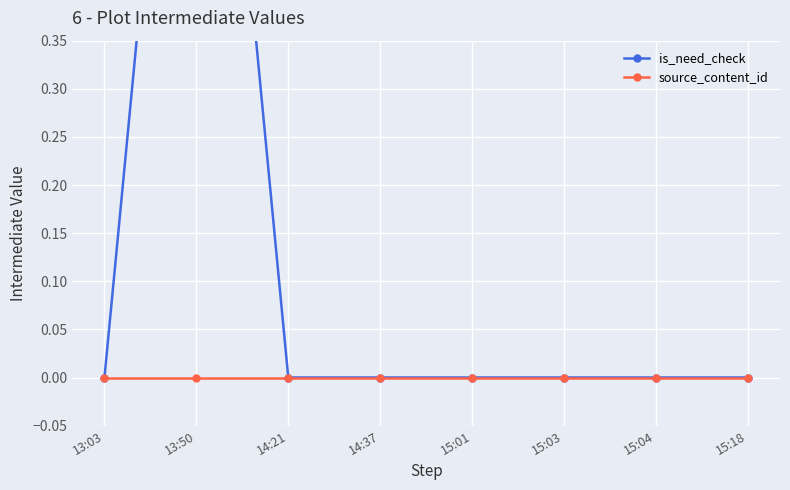

At how many categories does at least one series exceed 0?

1